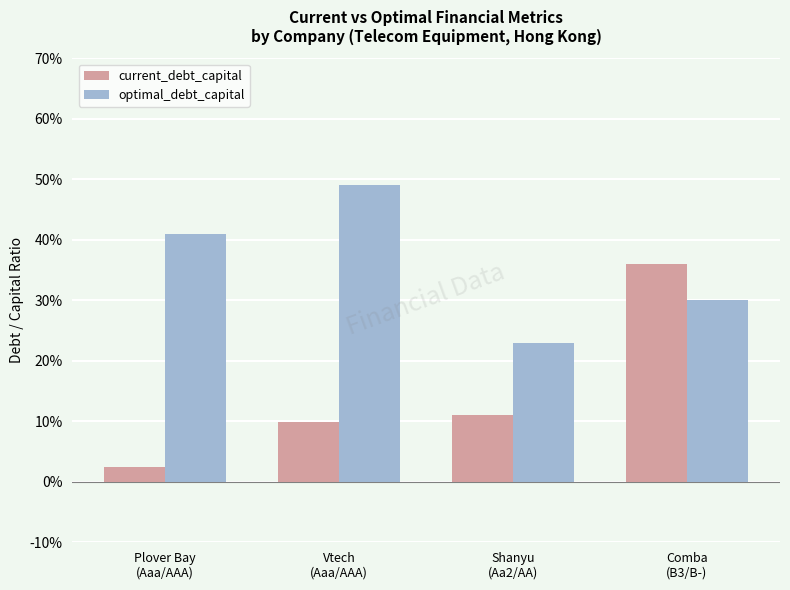

Does the chart contain any negative values?

No